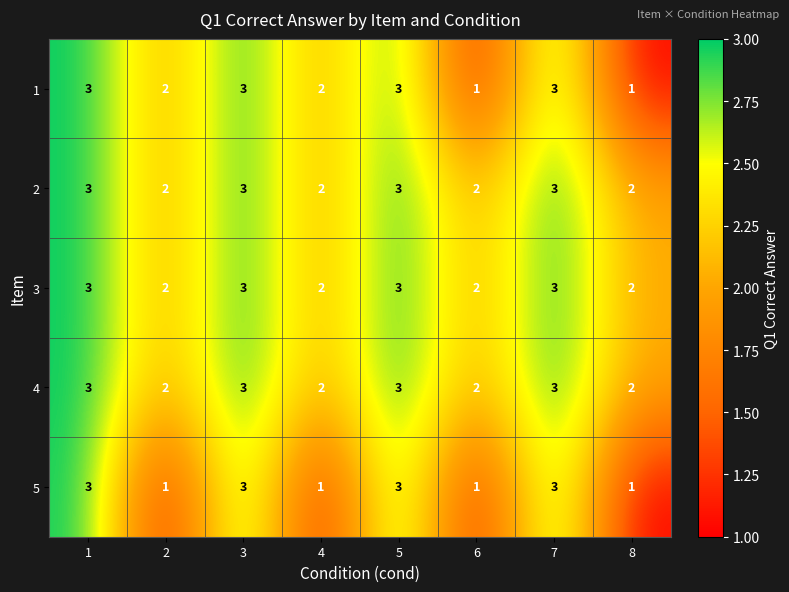

Is it true that 3 equals 1 at 6?

False